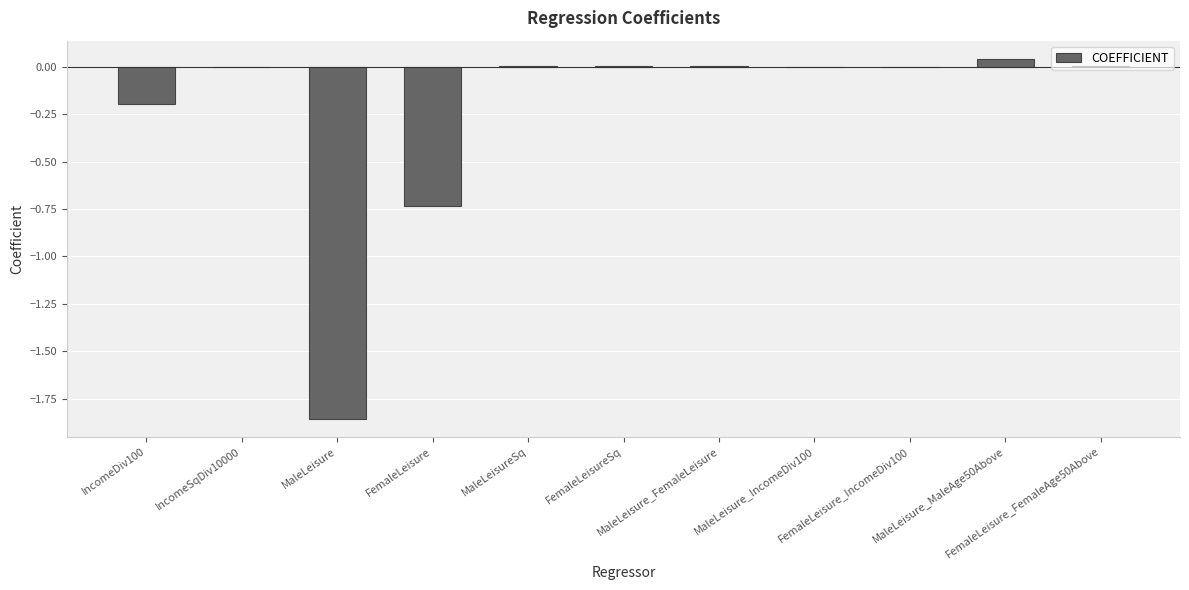

Count the number of categories in the chart.

11